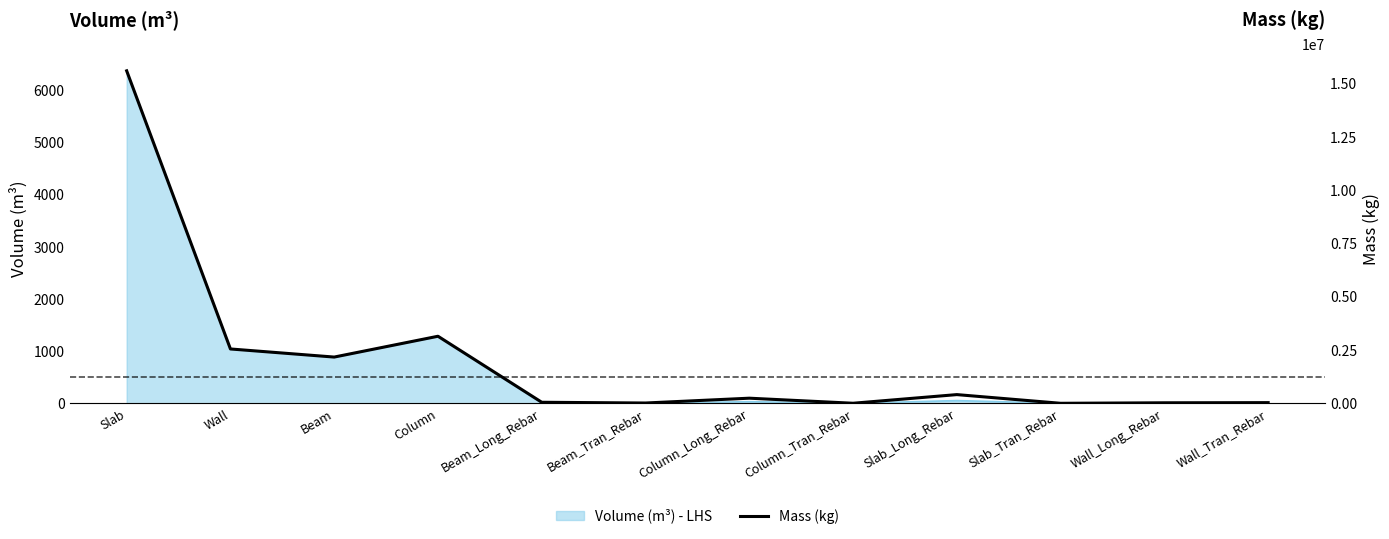

How many positive values are there?

11